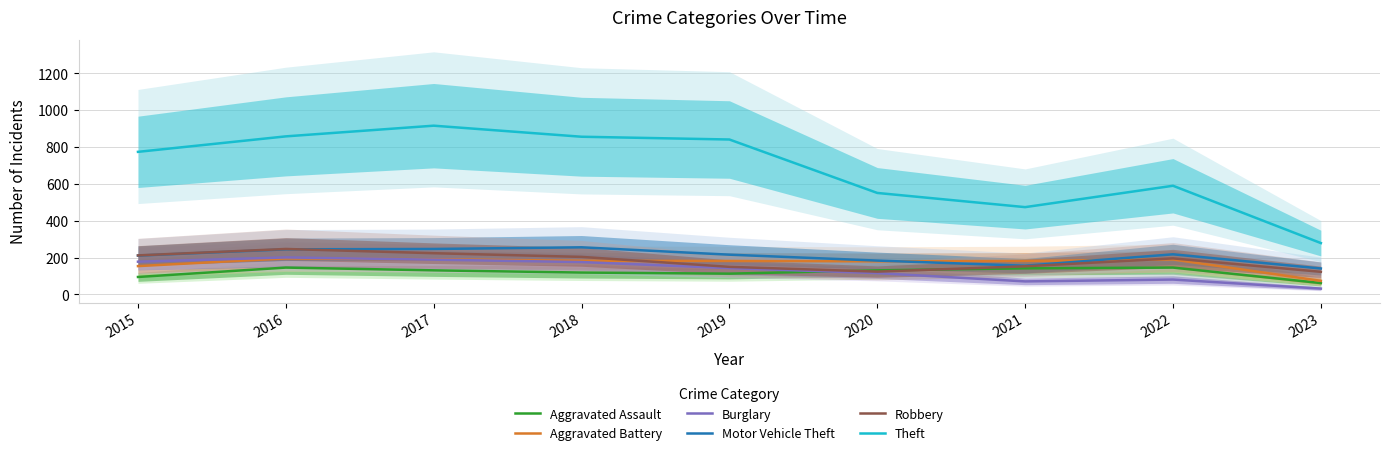

What is the total value across all series at 2021?

1178